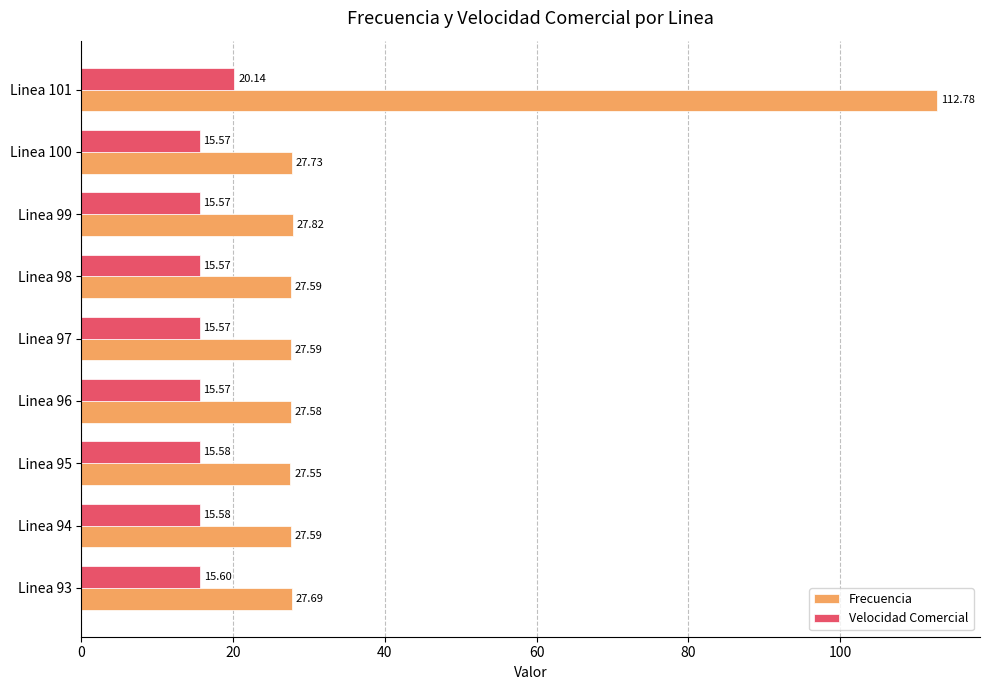

What is the difference between the highest and lowest values at Linea 101?

92.6